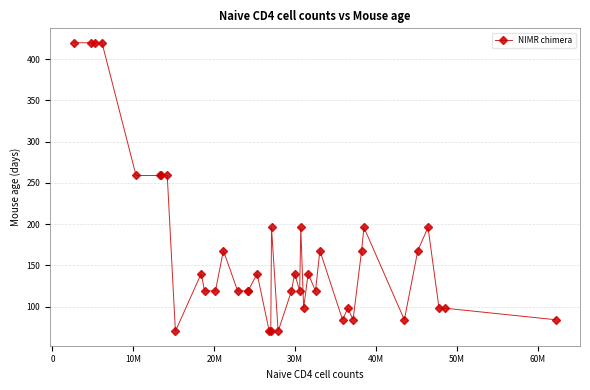

True or false: there are more than 1 points higher than both neighbors.

True